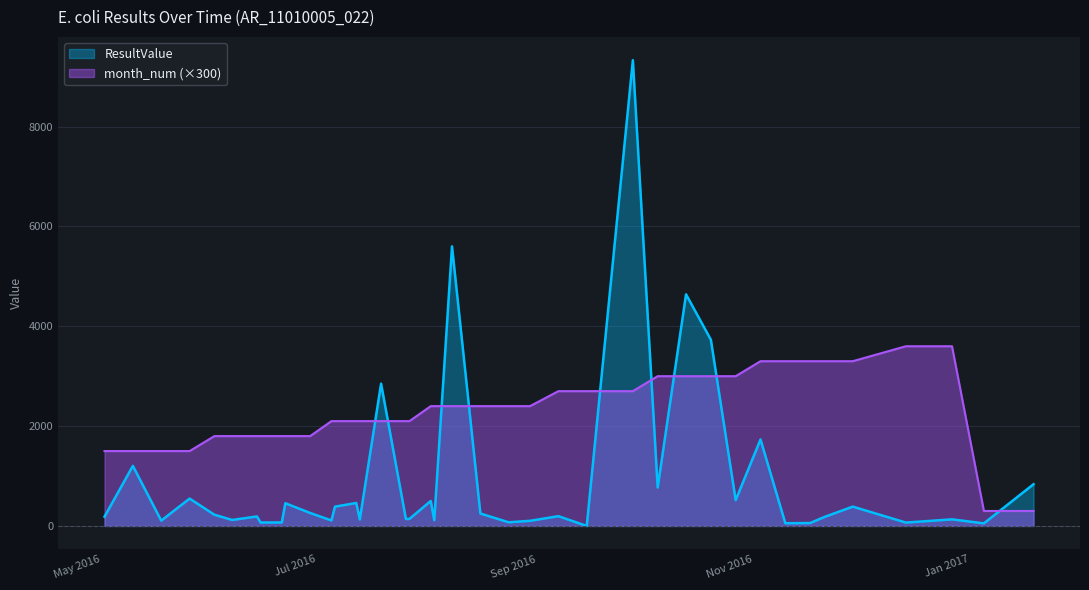

What is the value of the ResultValue point at the 16th from the left?

2850